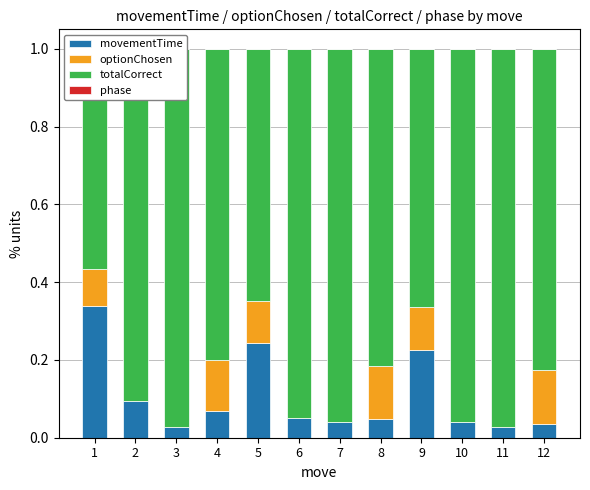

Reading right to left, extract all data points from this chart.

movementTime: 12=0.0	11=0.0	10=0.0	9=0.2	8=0.0	7=0.0	6=0.1	5=0.2	4=0.1	3=0.0	2=0.1	1=0.3
optionChosen: 12=0.1	11=0.0	10=0.0	9=0.1	8=0.1	7=0.0	6=0.0	5=0.1	4=0.1	3=0.0	2=0.0	1=0.1
totalCorrect: 12=0.8	11=1.0	10=1.0	9=0.7	8=0.8	7=1.0	6=0.9	5=0.6	4=0.8	3=1.0	2=0.9	1=0.6
phase: 12=0.0	11=0.0	10=0.0	9=0.0	8=0.0	7=0.0	6=0.0	5=0.0	4=0.0	3=0.0	2=0.0	1=0.0